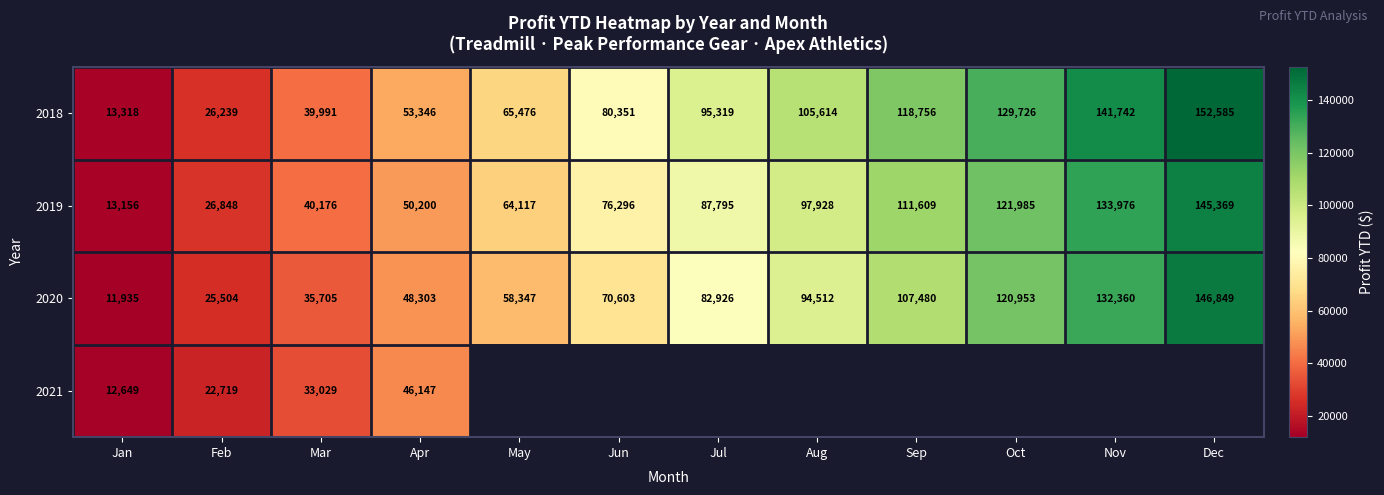

What is the spread (max minus min) of values at Feb?

4129